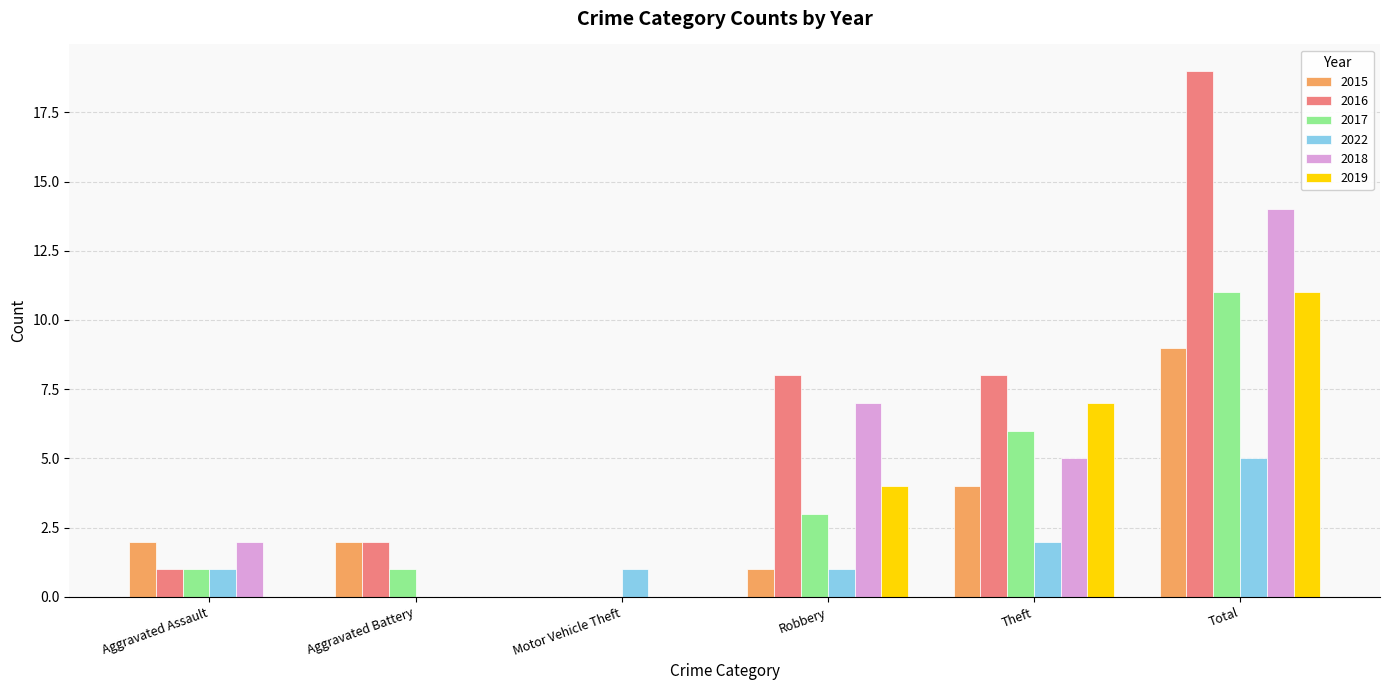

Are the bars grouped side by side (vs. stacked)?

Yes